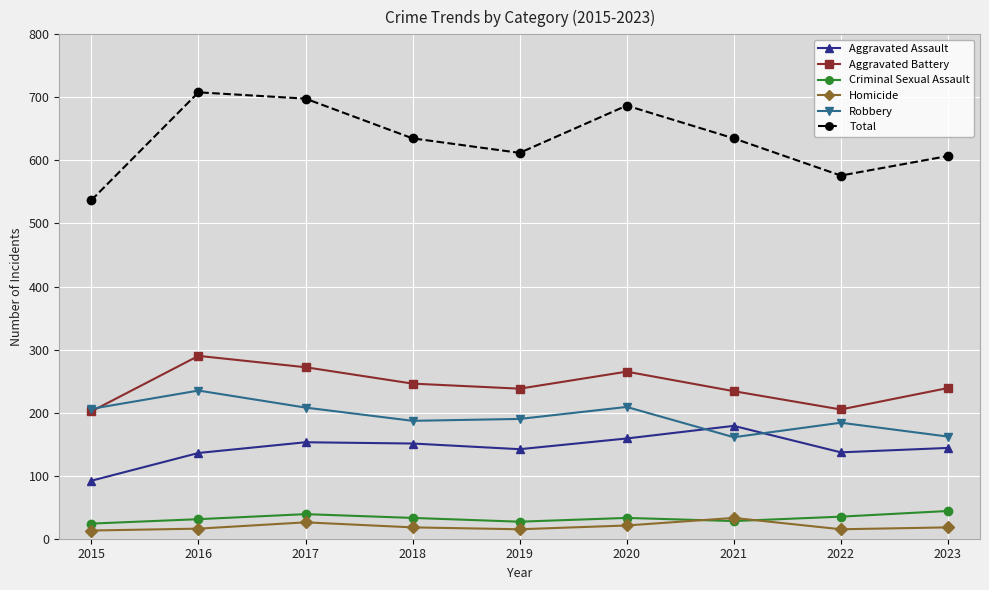

What is the sum of all Aggravated Assault values?

1293